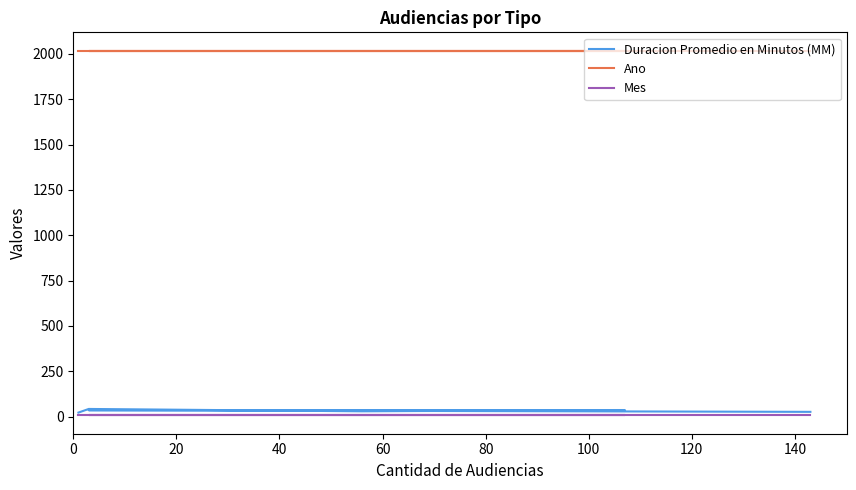

What is the difference between the maximum and minimum values in the Duracion Promedio en Minutos (MM) series?

20